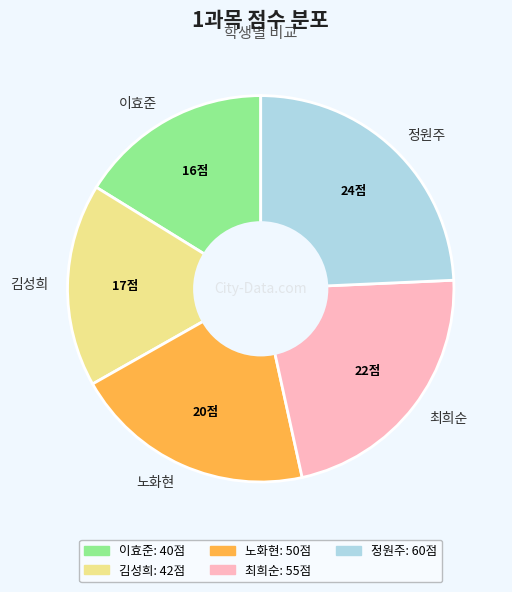

What is the largest slice in the pie chart?

정원주